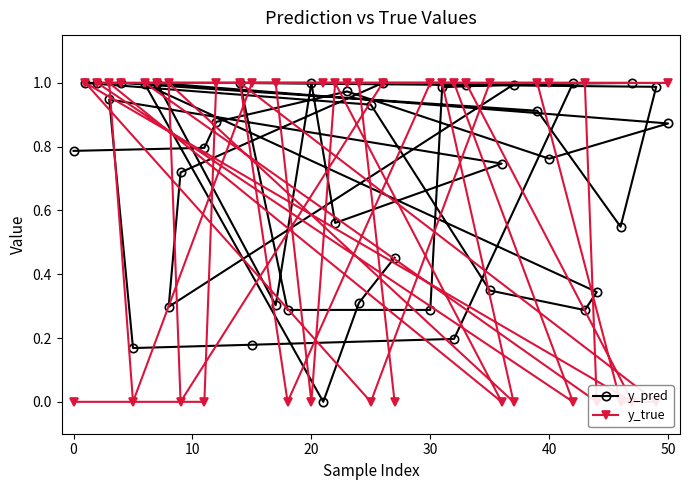

What is the average value of the y_pred series?

0.7